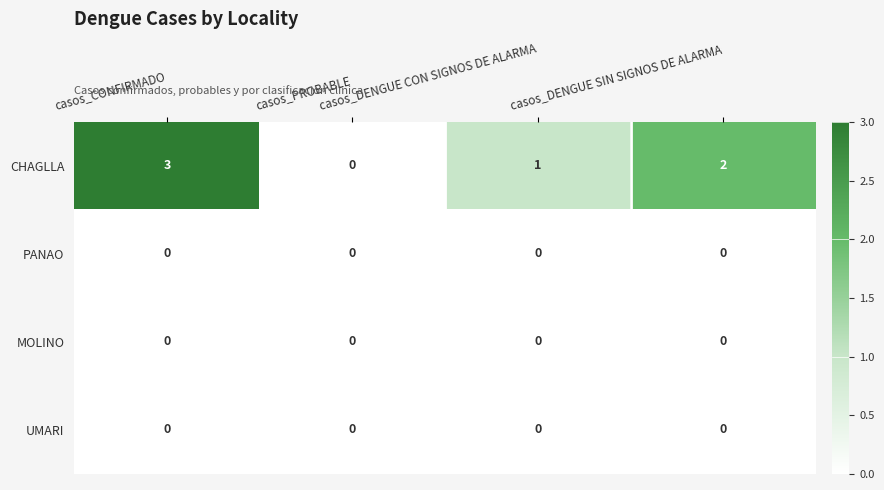

What is the total value across all series at casos_DENGUE CON SIGNOS DE ALARMA?

1